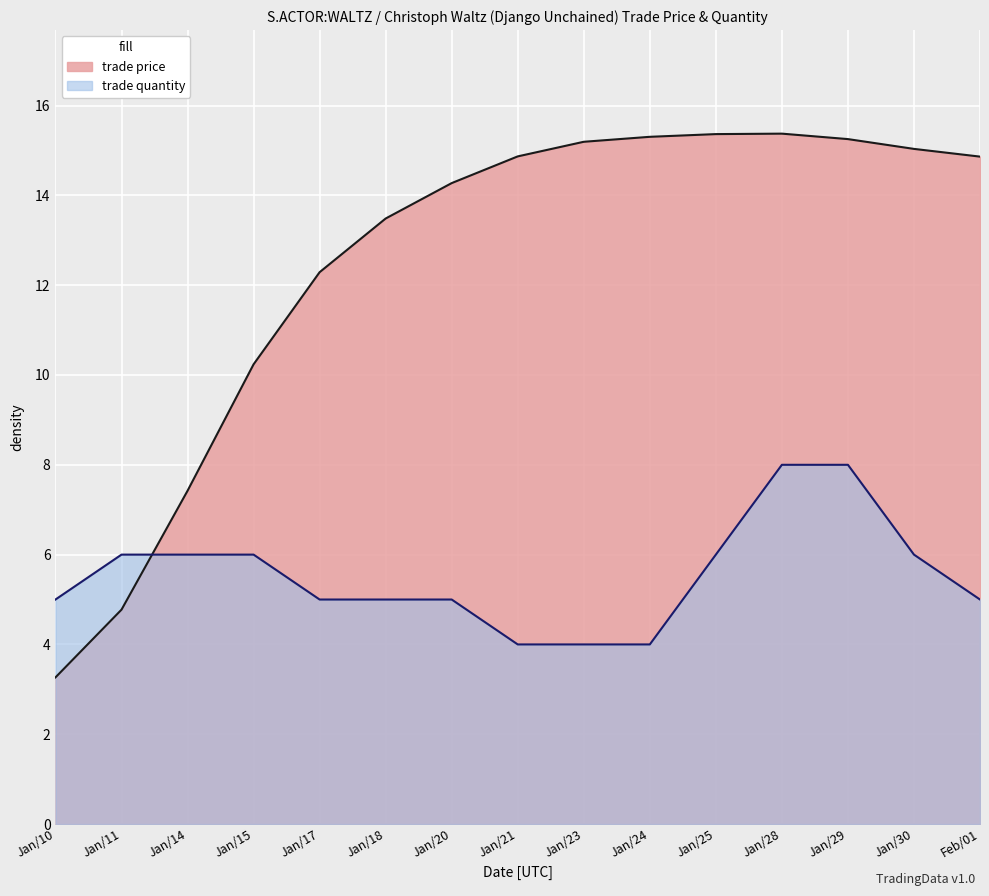

At Jan/25, list the series in order from smallest to largest.

trade quantity, trade price